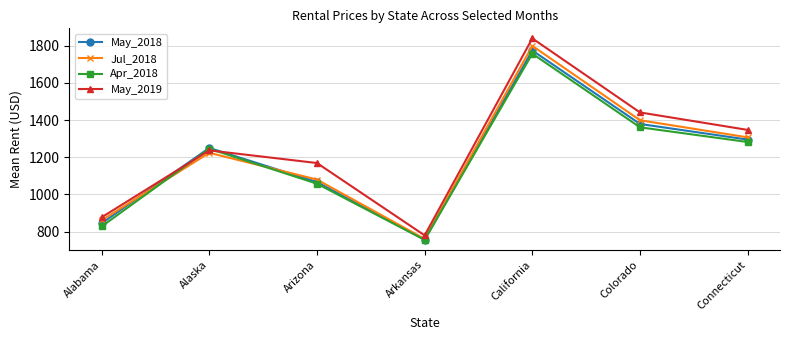

What is the difference between the maximum and minimum values in the Jul_2018 series?

1038